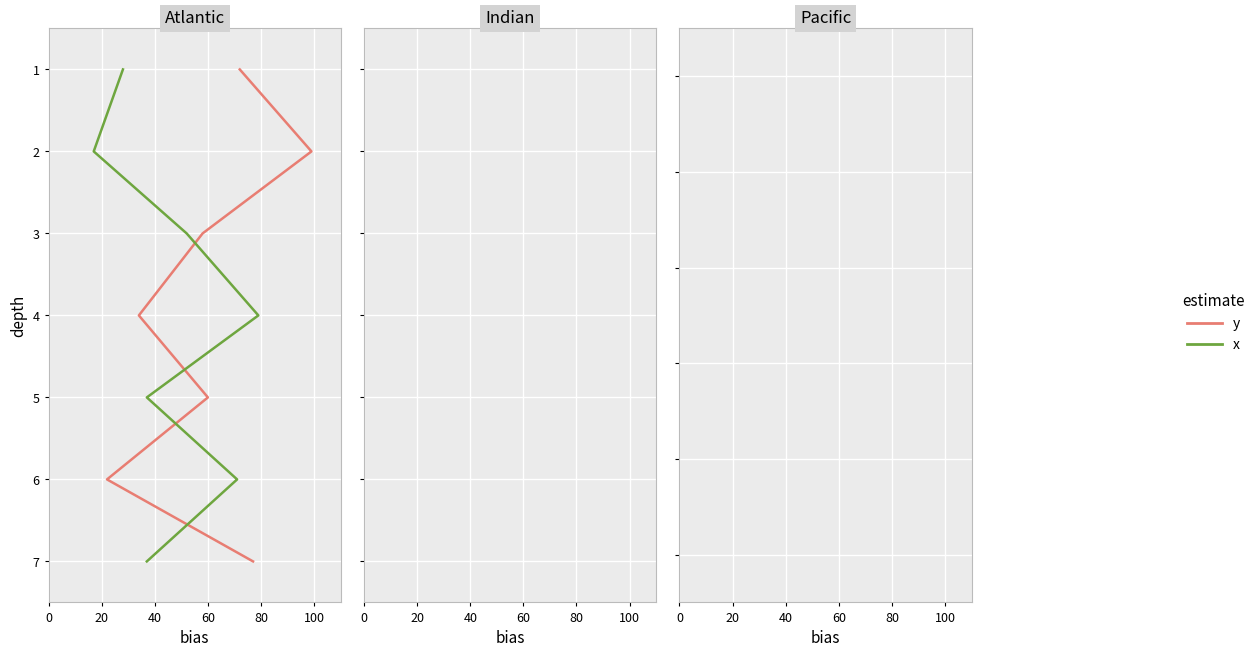

True or false: x has more than 2 interior local peaks.

False